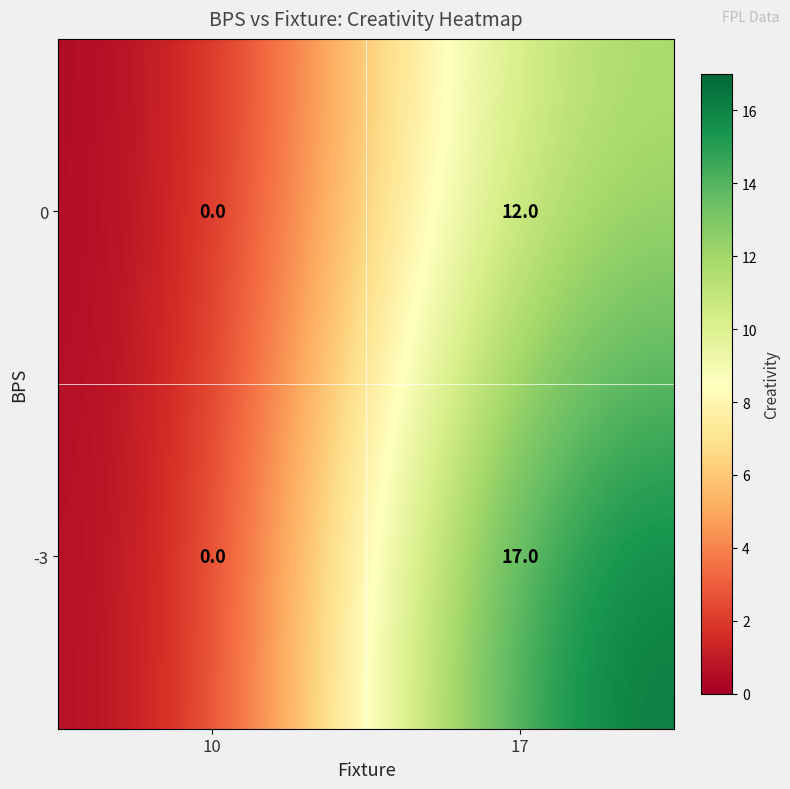

At which category is the sum across all series the highest?

17